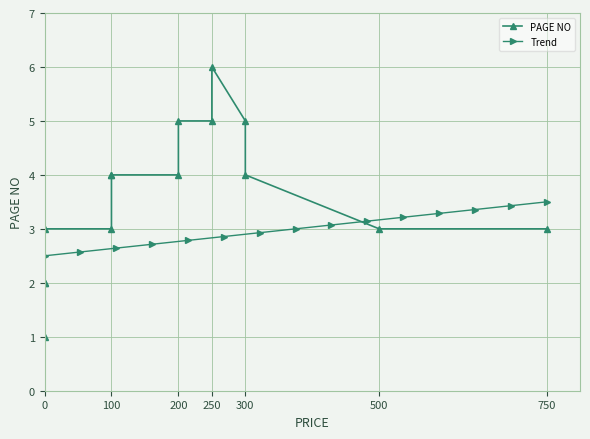

Is it true that Trend equals 1.3 at 14?

False